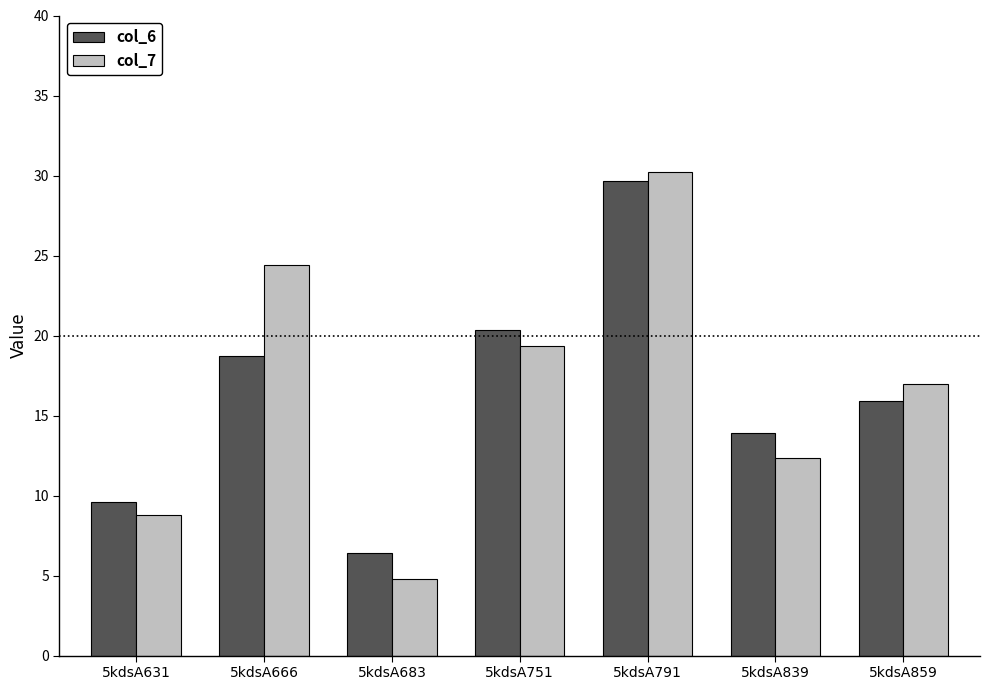

What is the difference between the highest and lowest values at 5kdsA666?

5.7